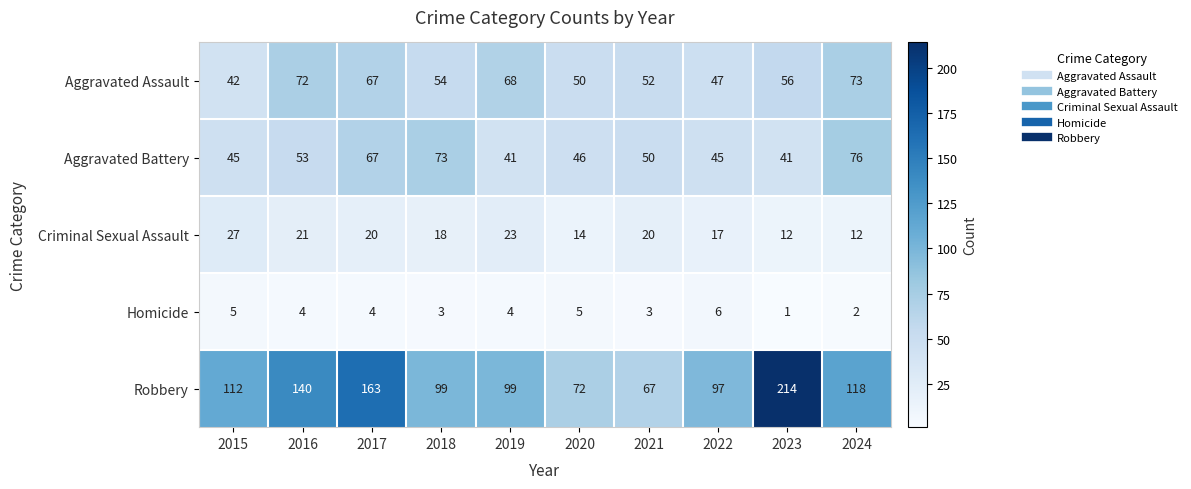

How many categories are shown in the chart?

10